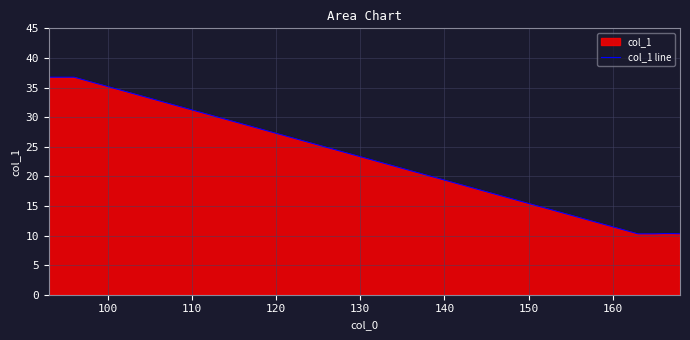

What is the maximum value shown in the chart?

36.7